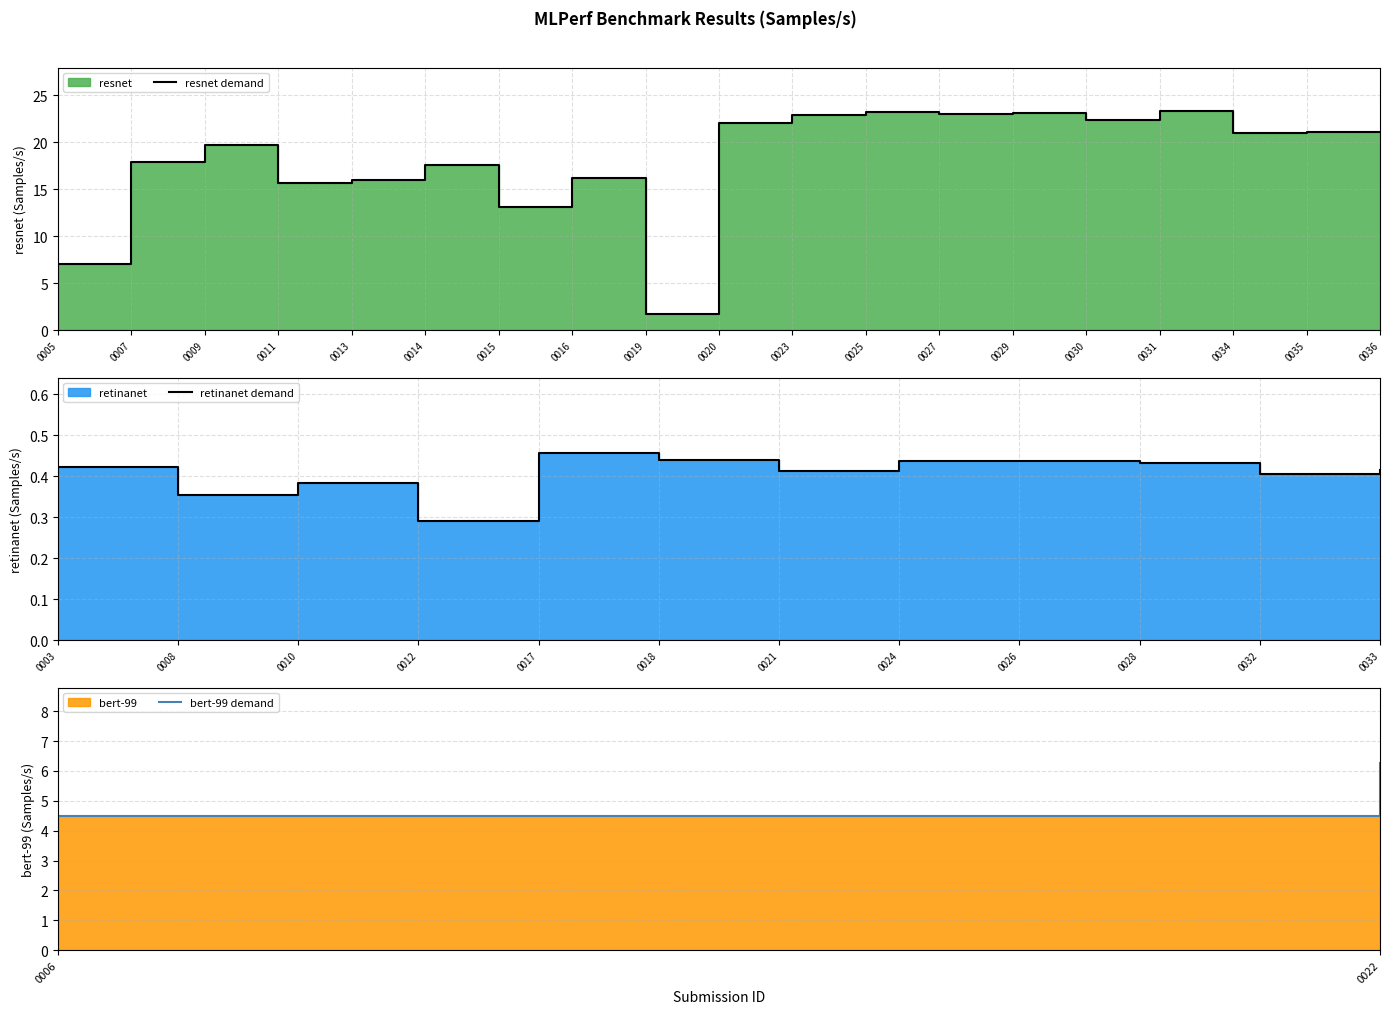

Which category has the lowest value in the resnet series?

5.0-0019